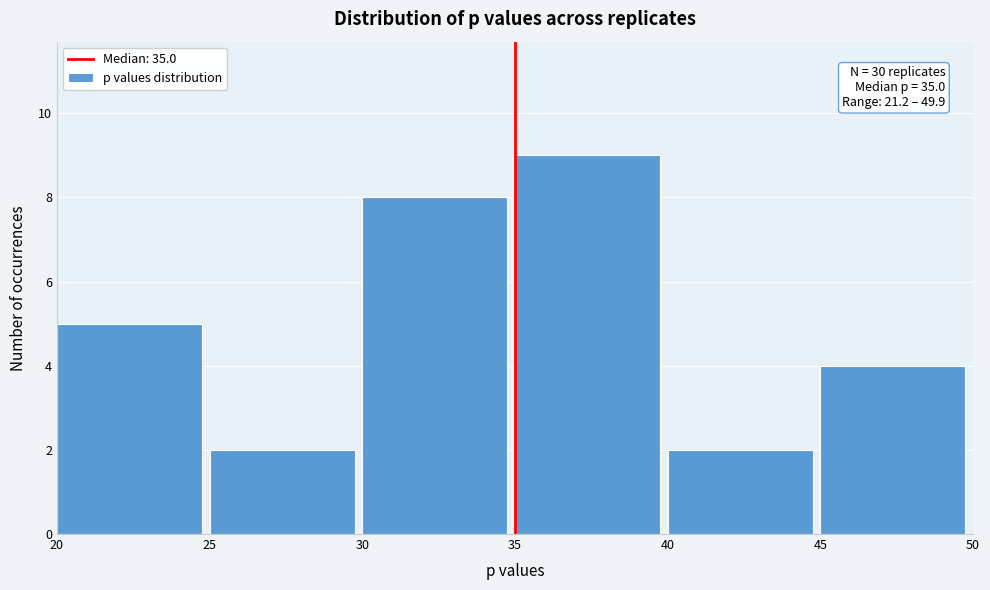

Over which range of the x-axis is the bar tallest?

35 to 40